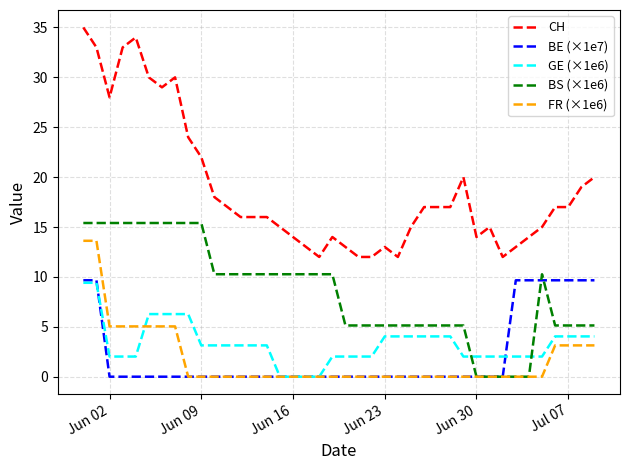

Which series has the largest total across all categories?

CH